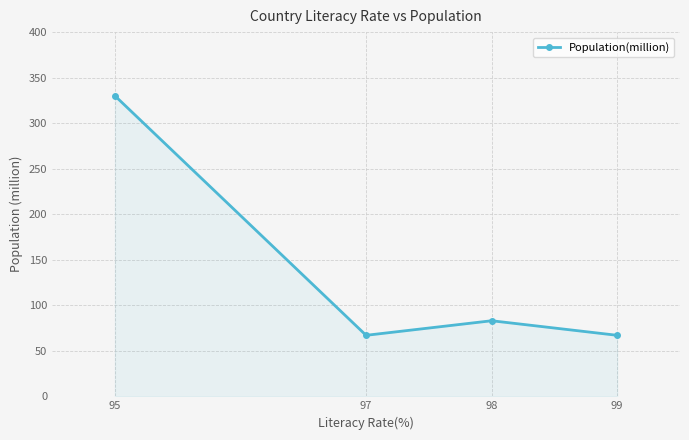

How many data points are less than 83?

2